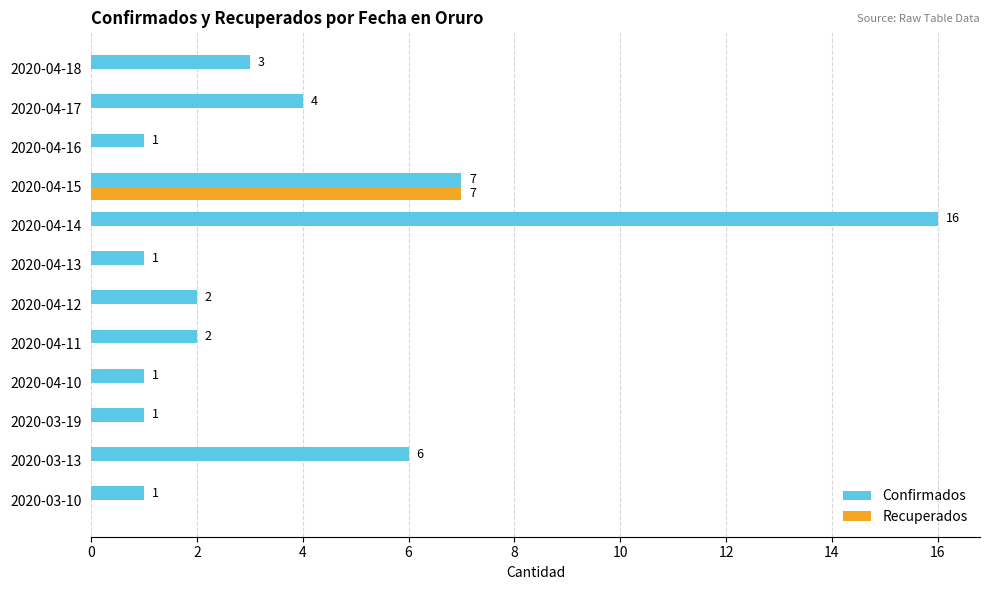

What is the highest value of the Confirmados series?

16